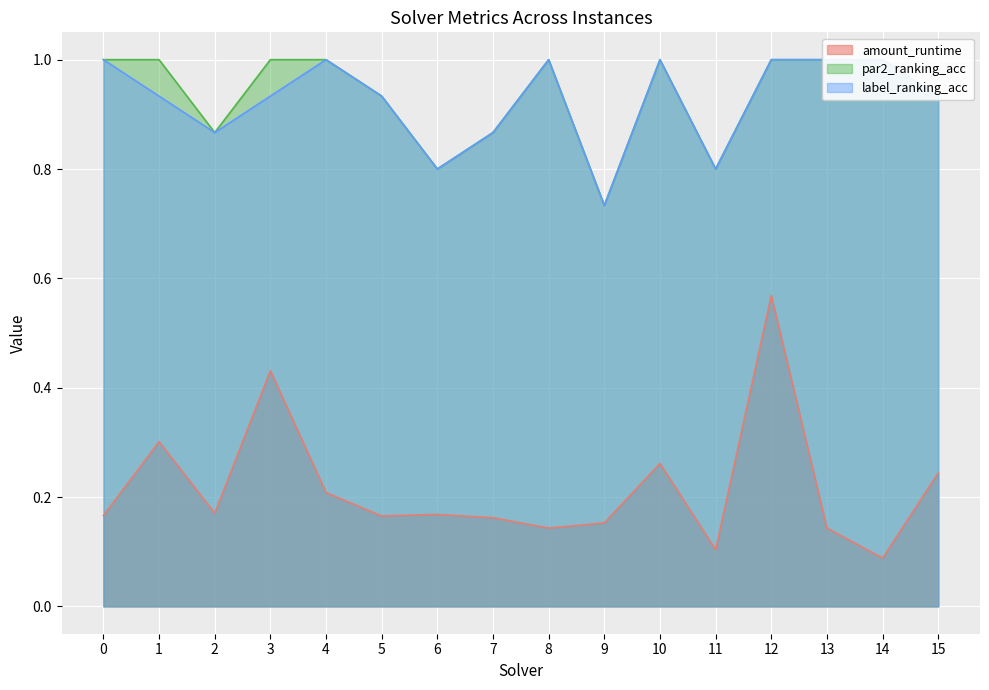

Is it true that label_ranking_acc equals 0.3 at 5?

False